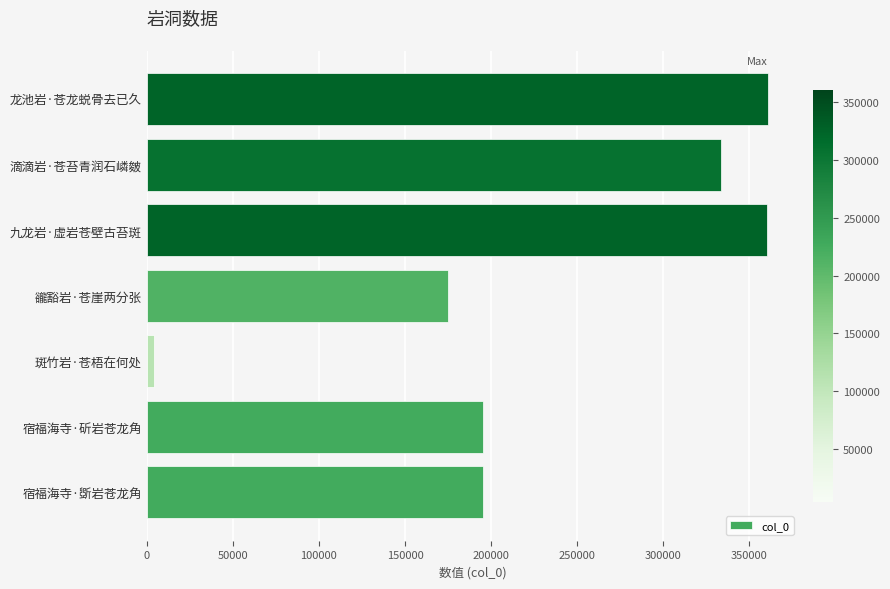

Between 宿福海寺·斫岩苍龙角 and 滴滴岩·苍苔青润石嶙皴, which is larger?

滴滴岩·苍苔青润石嶙皴